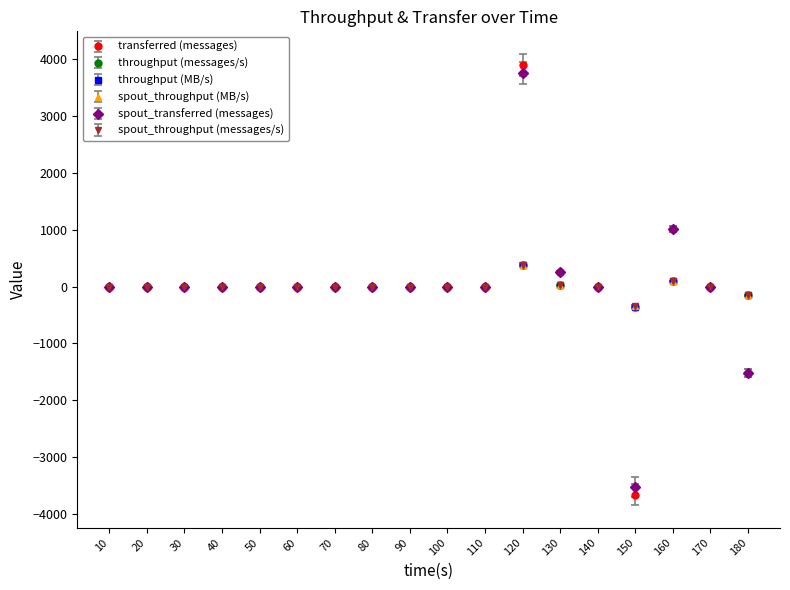

What is the minimum value for throughput (messages/s)?

-364